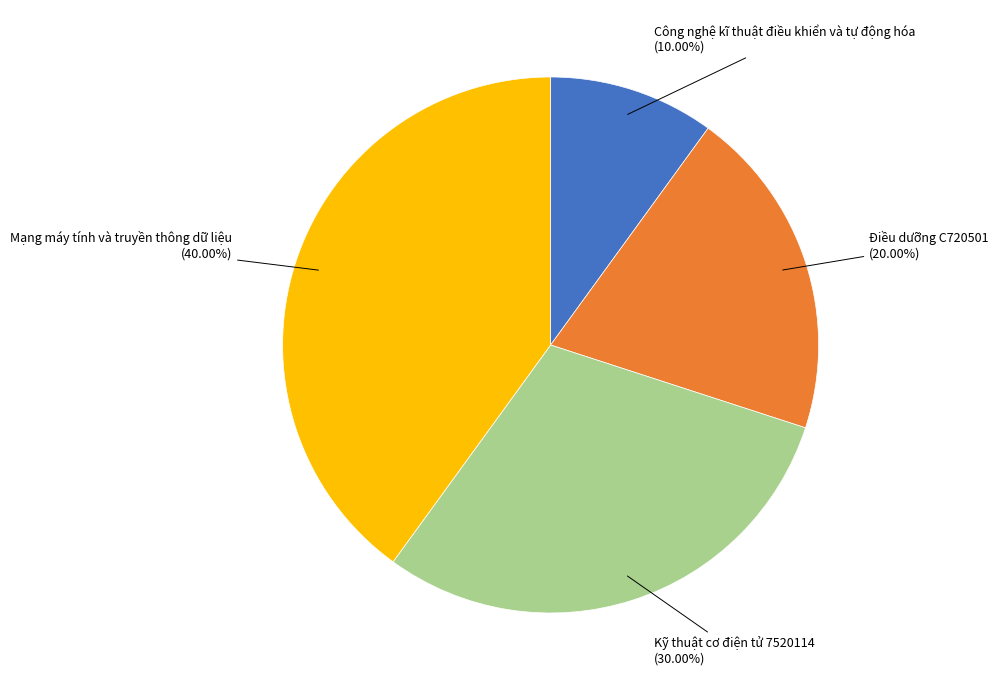

Is the sum of Điều dưỡng C720501 and Công nghệ kĩ thuật điều khiển và tự động hóa greater than half?

No